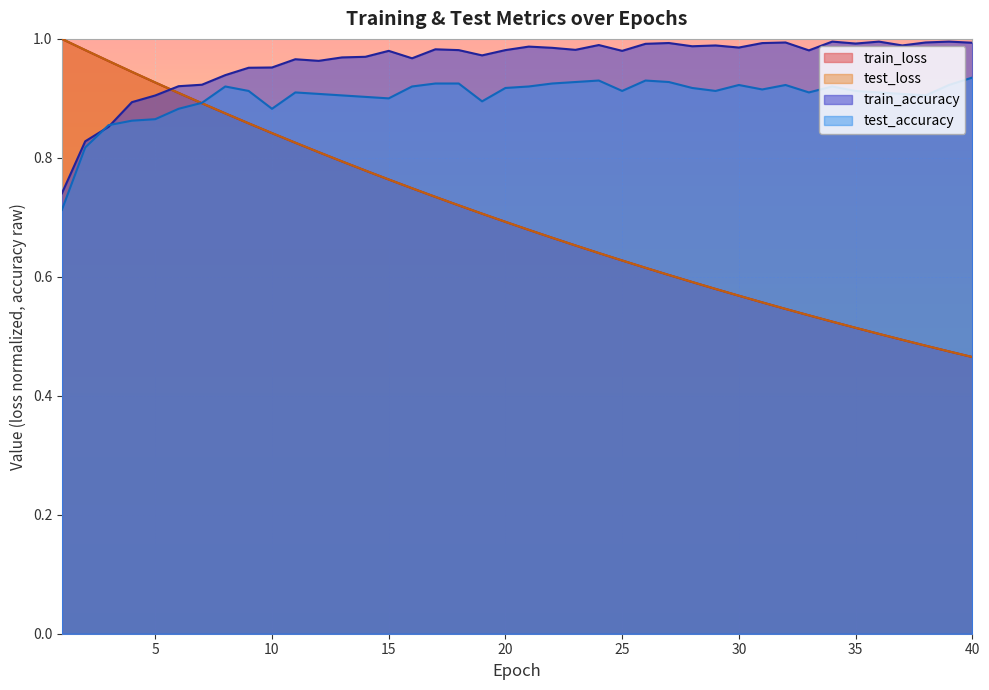

True or false: train_loss and test_loss intersect in this chart.

False